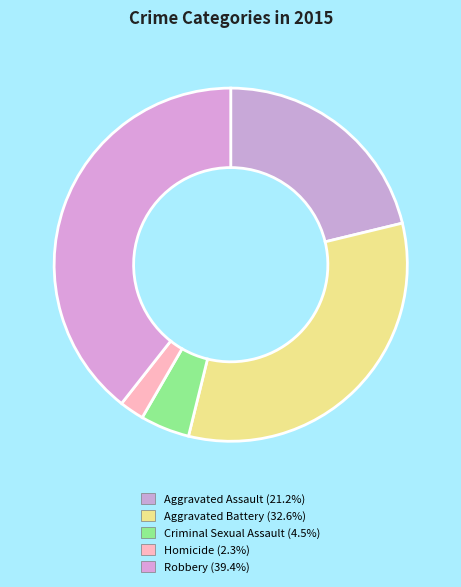

Does Aggravated Battery represent more than half of the total?

No